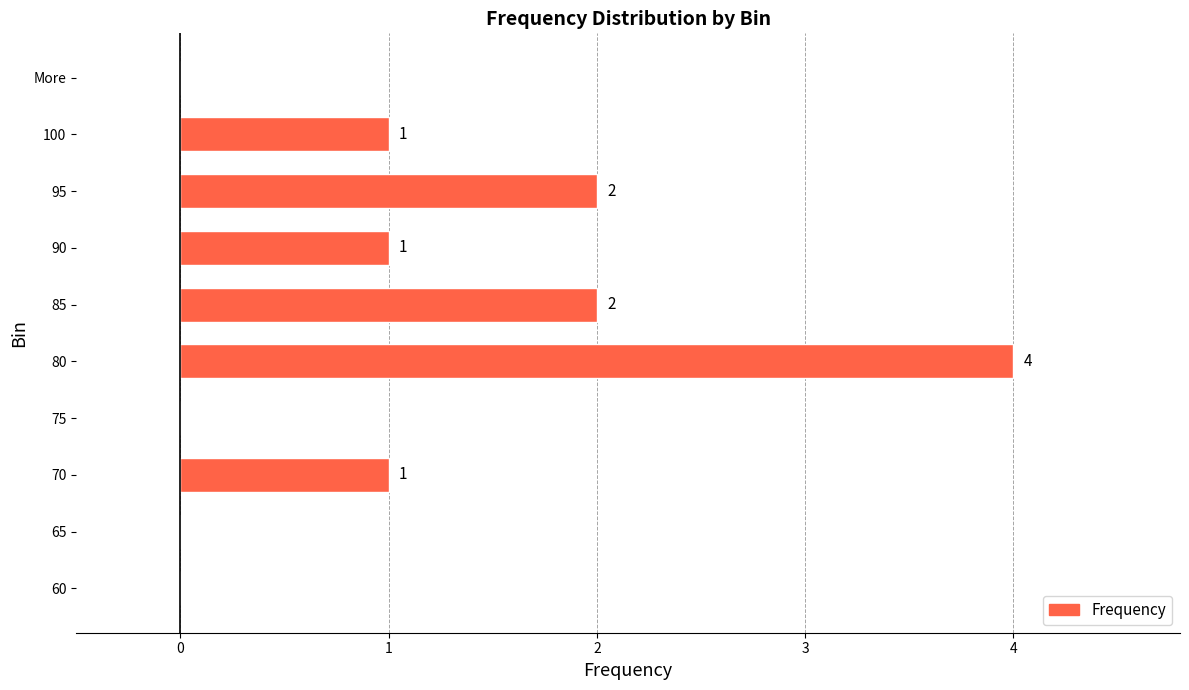

True or false: the data shows 5 at 80.

False